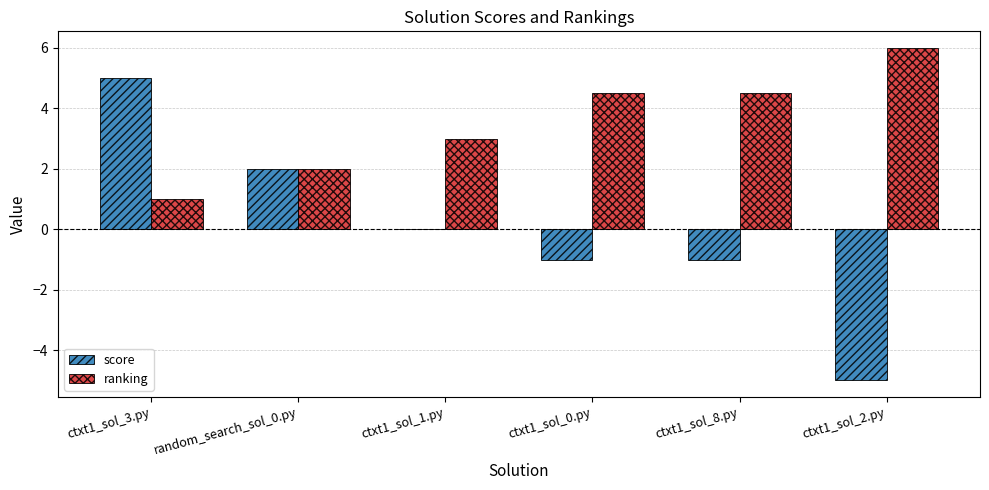

Which series has the widest spread of values?

score